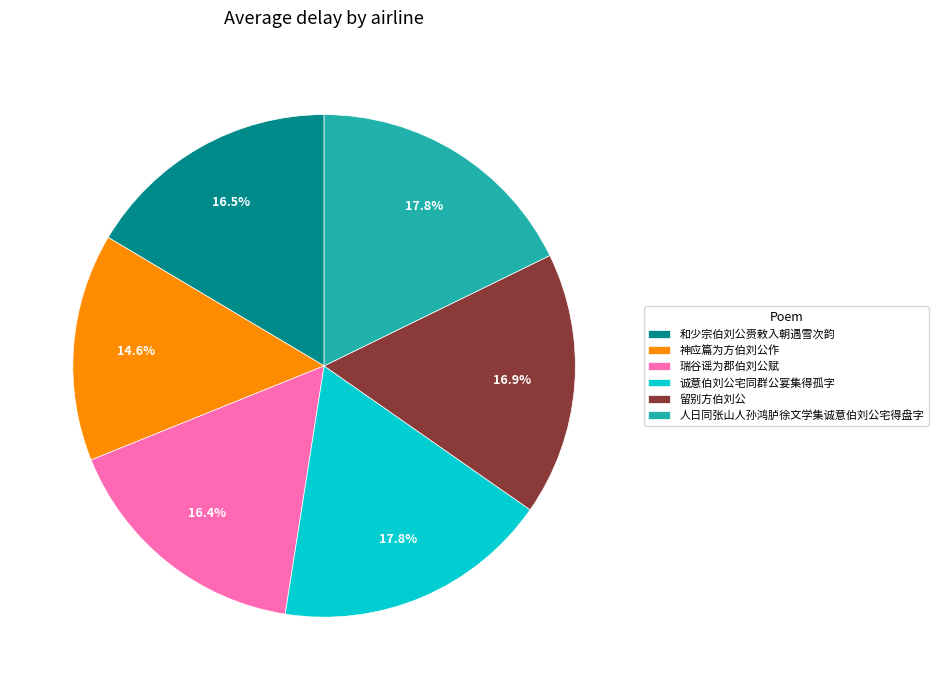

Does any single category account for the majority?

No